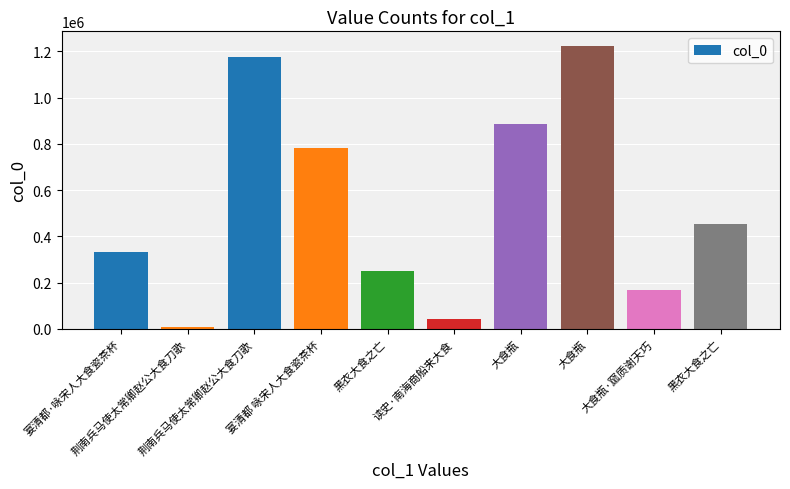

How many distinct data groups are displayed?

1